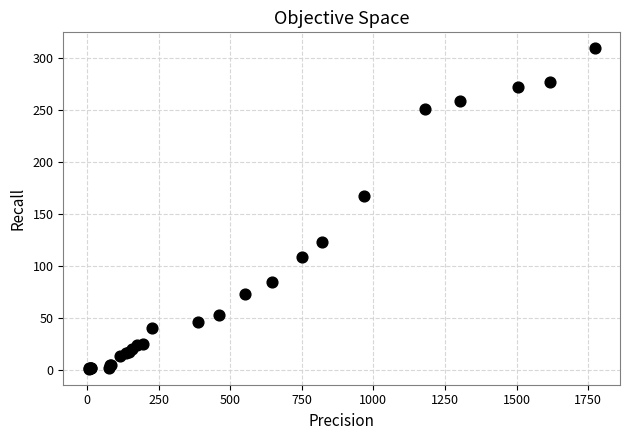

What Y value in the scatter plot is closest to 155?

167